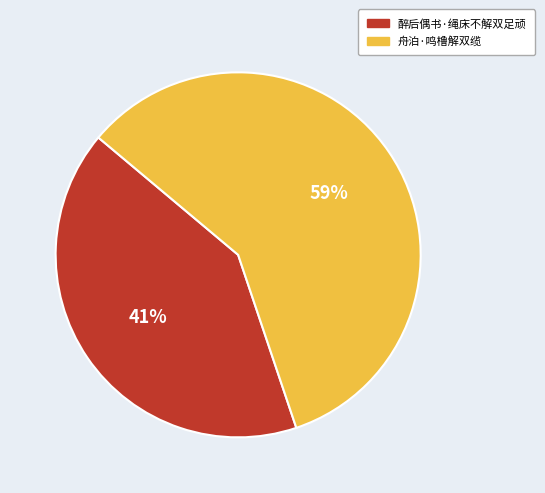

True or false: 舟泊·鸣橹解双缆 accounts for 59% of the total.

True